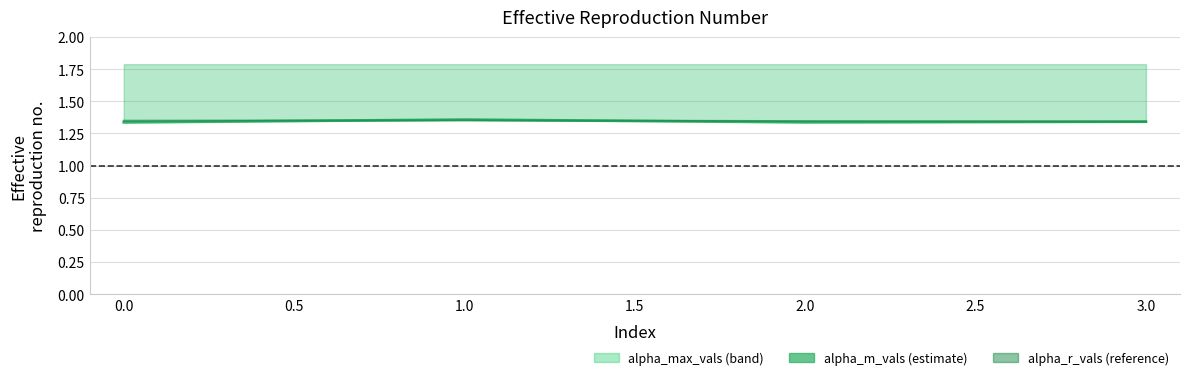

Is this an area chart (filled region under the line)?

No